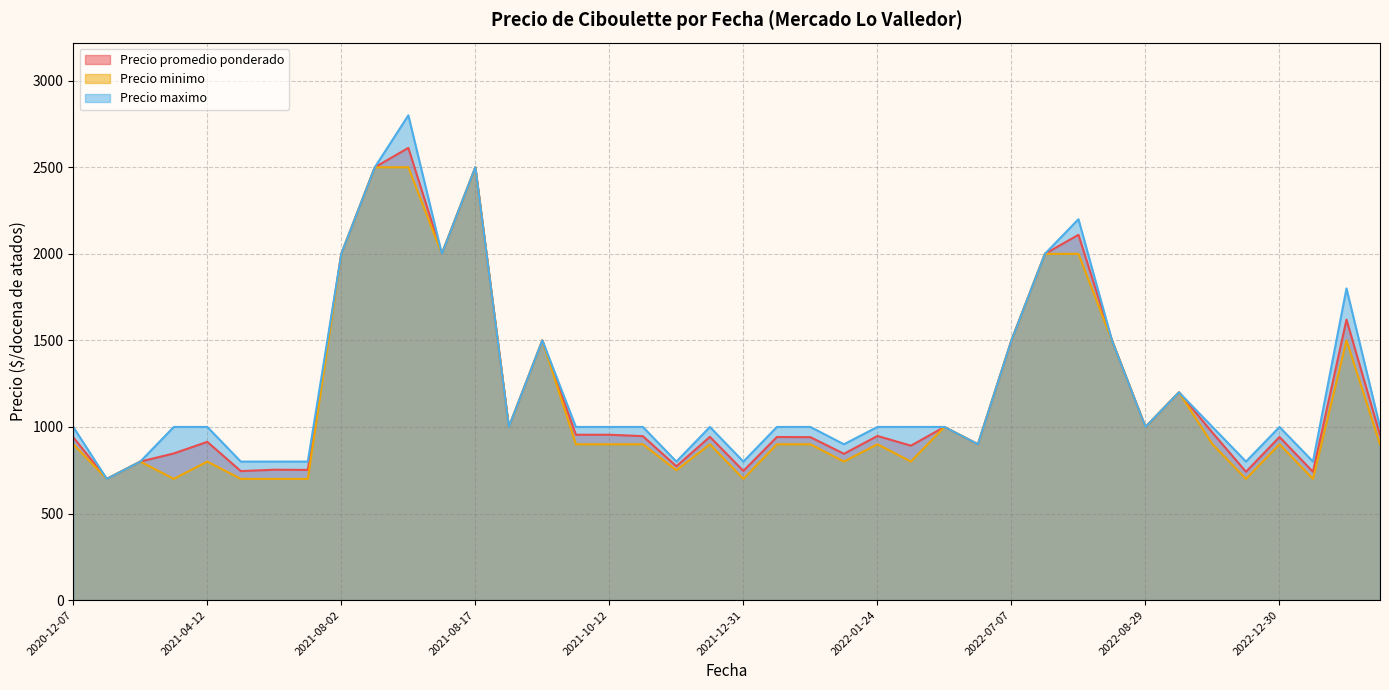

What is the maximum value shown in the chart?

2800